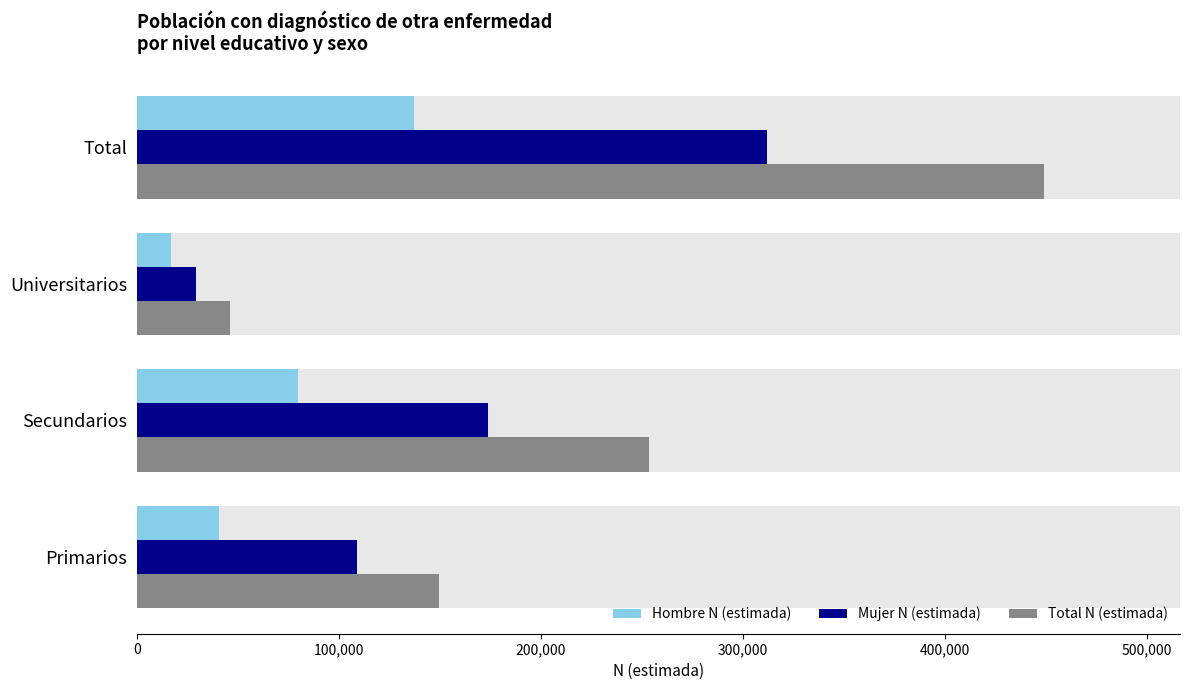

Rank the series by their maximum value, from highest to lowest.

Total N (estimada), Mujer N (estimada), Hombre N (estimada)